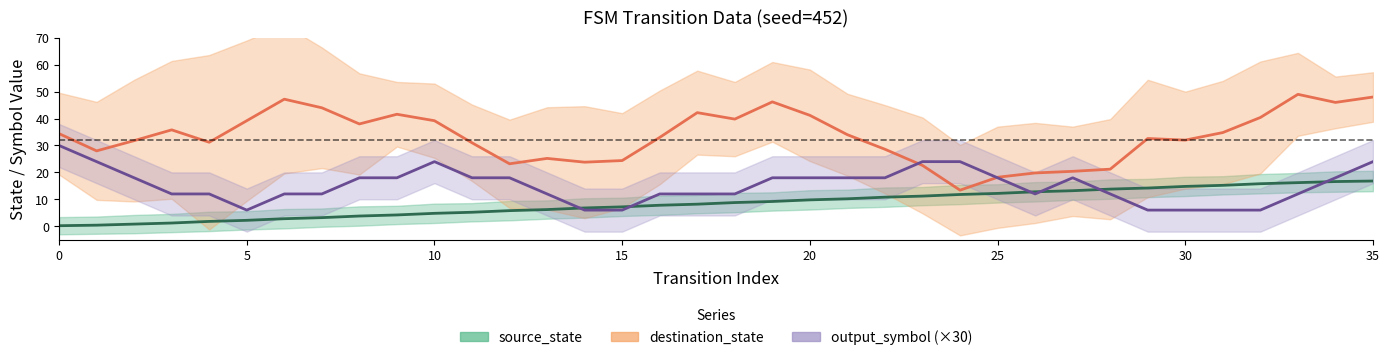

True or false: output_symbol (×30) has more than 2 points higher than both neighbors.

False